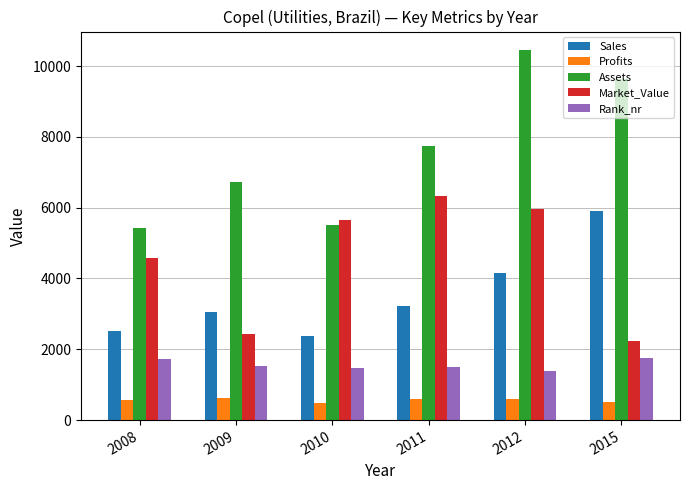

Rank the series by their maximum value, from highest to lowest.

Assets, Market_Value, Sales, Rank_nr, Profits